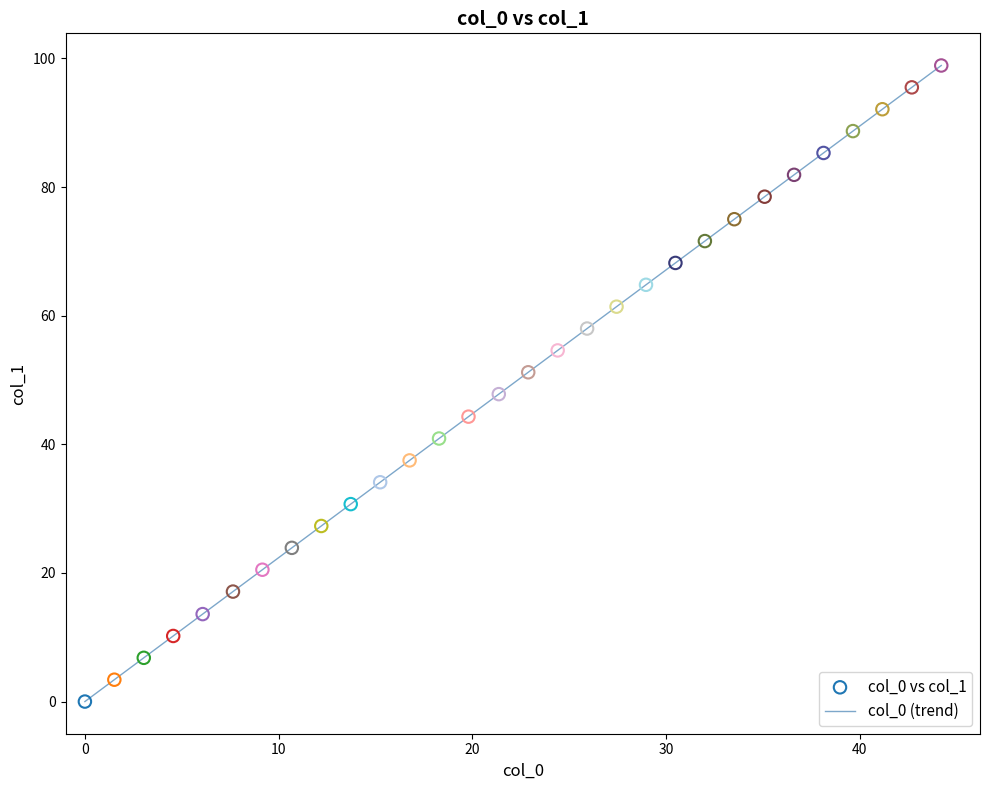

What is the difference between the maximum and minimum values?

98.9